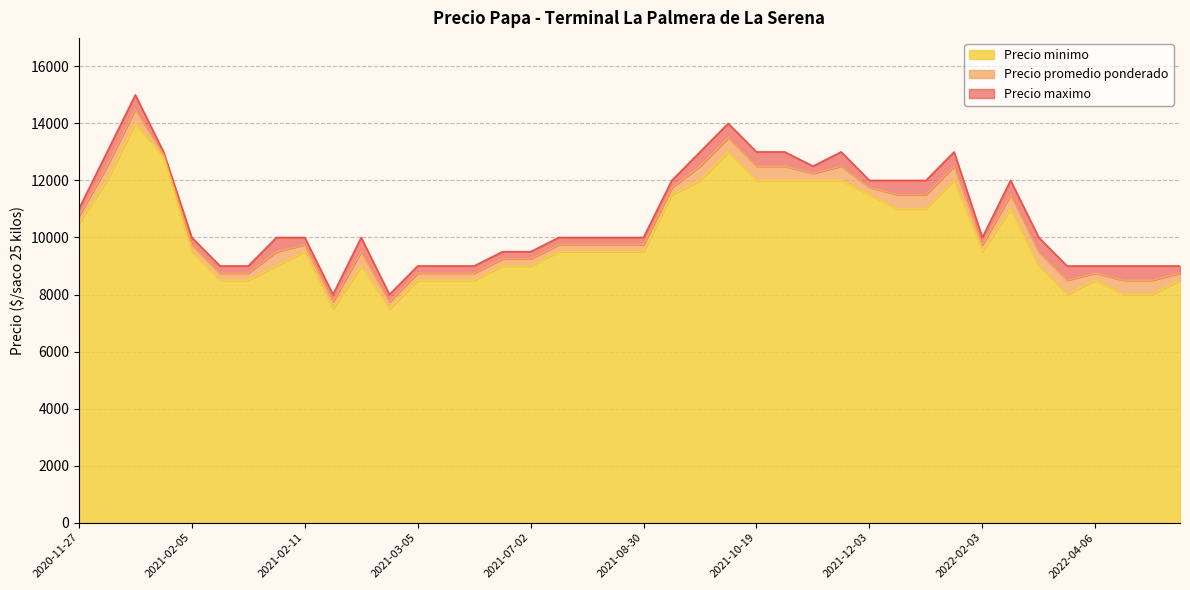

Is the value of Precio maximo at 2021-10-22 greater than the value of Precio promedio ponderado at 2021-08-30?

Yes